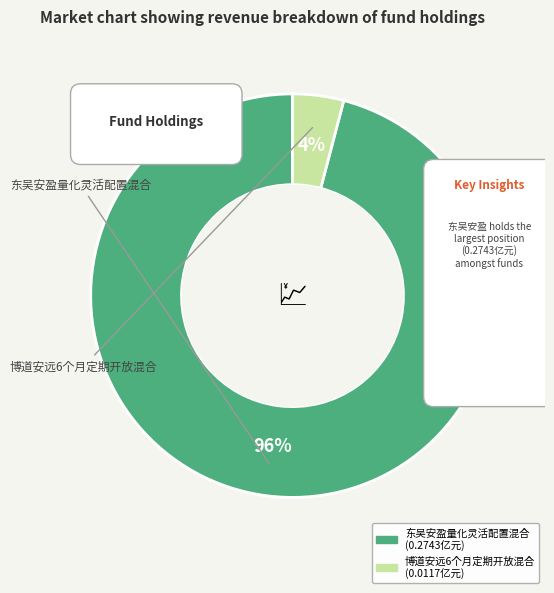

To the nearest percent, what is the difference between the 博道安远6个月定期开放混合 and 东吴安盈量化灵活配置混合 slice percentages?

92%